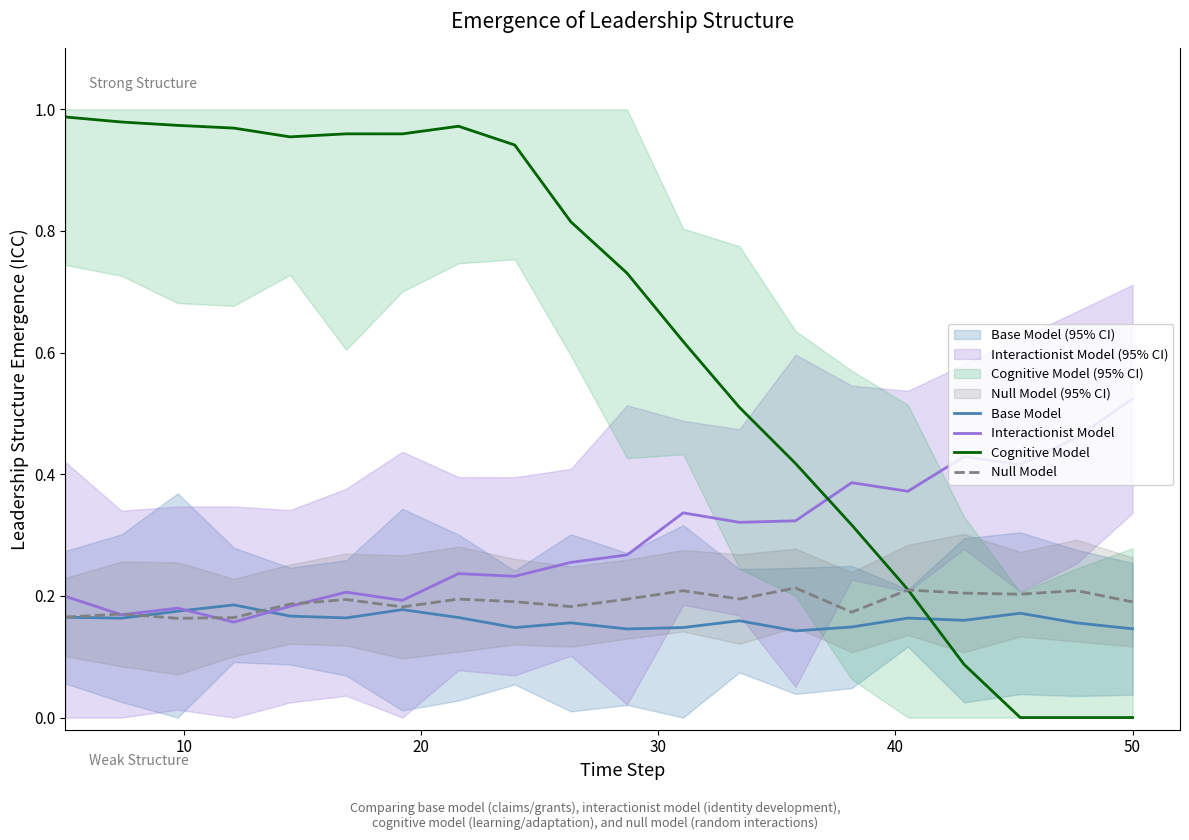

Which series has the widest spread of values?

Cognitive Model